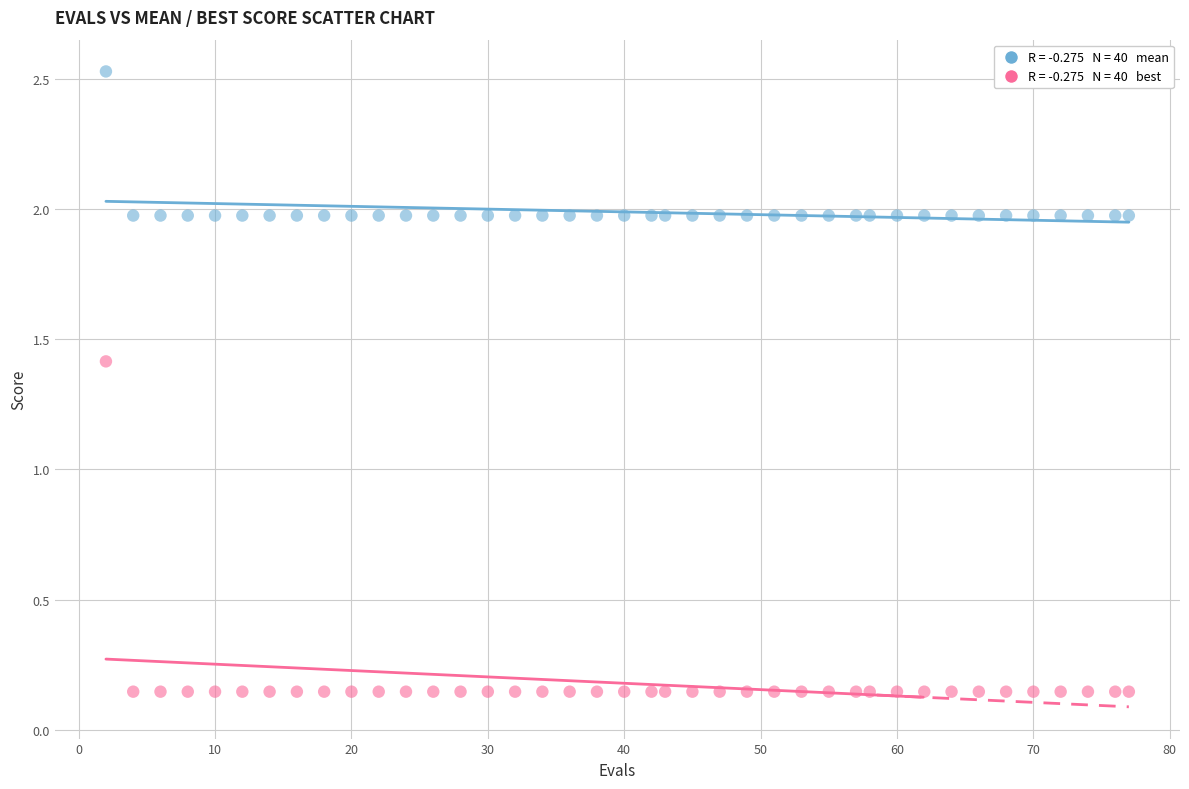

Across all series, what Y value is closest to 1?

1.4